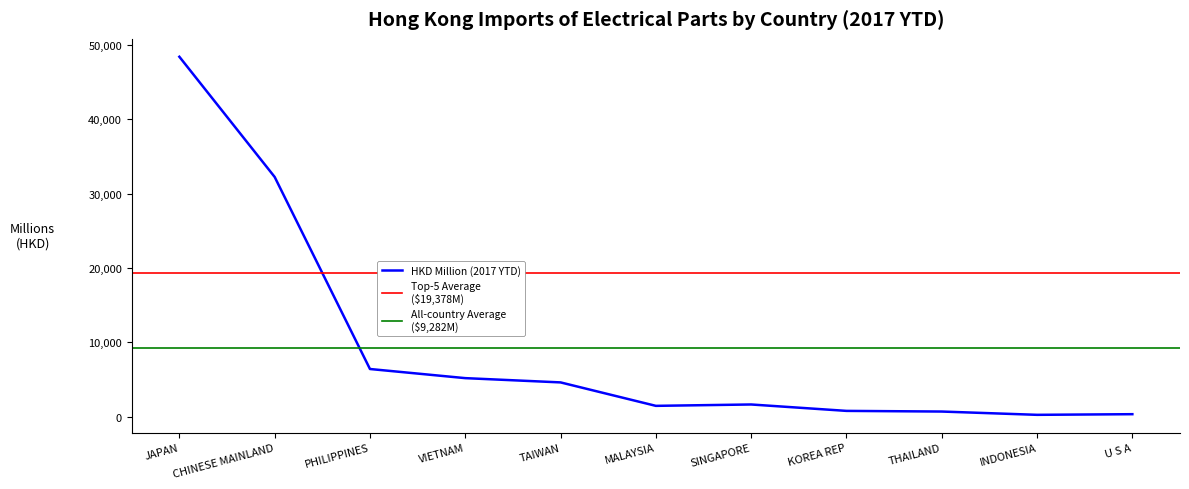

Is it true that the value at THAILAND is 701.3?

True